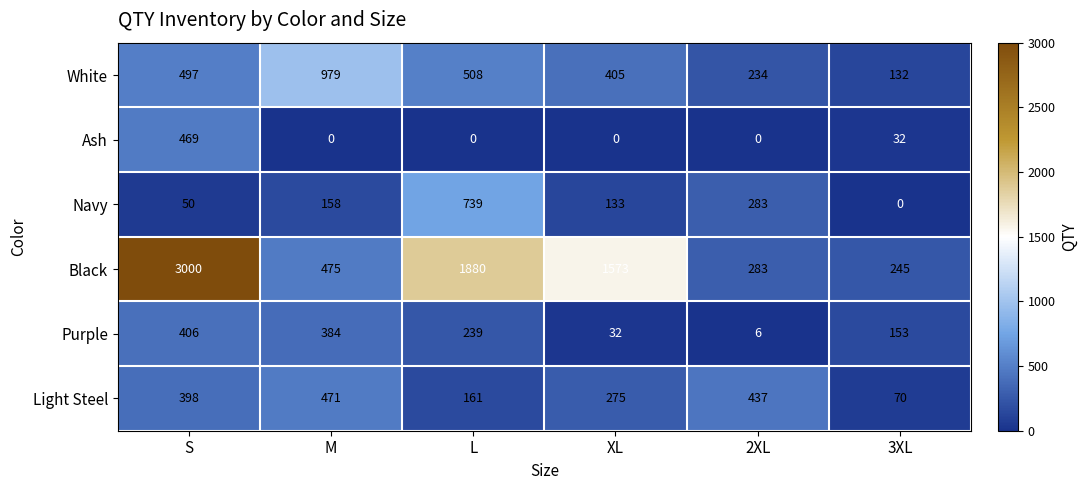

What is the sum of all Purple values?

1220